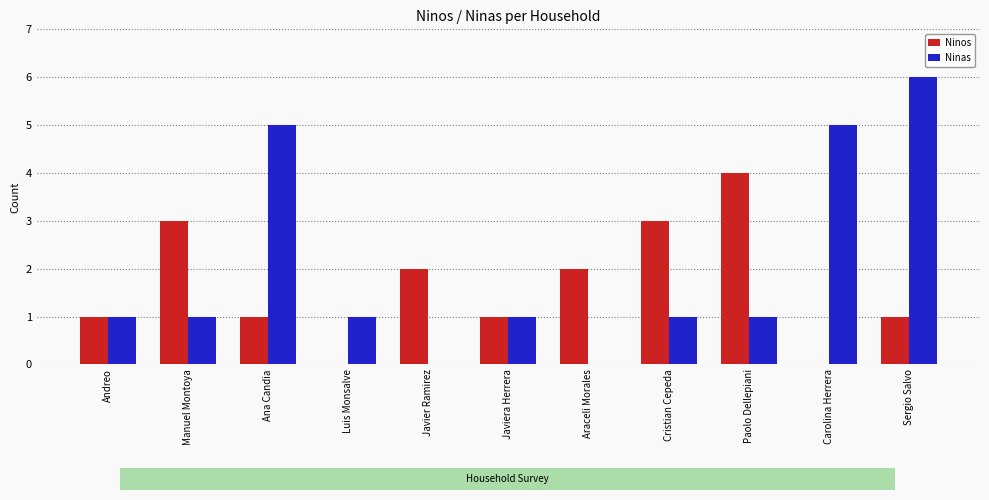

How many Ninas values are between 1 and 5?

8